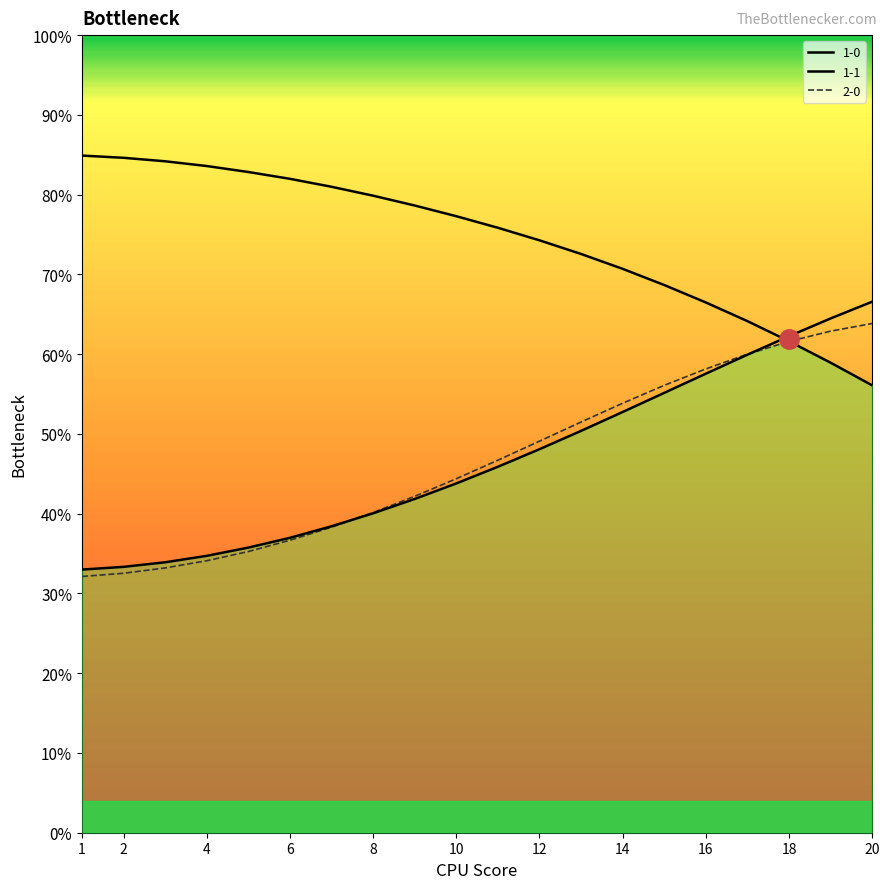

Is this an area chart (filled region under the line)?

No